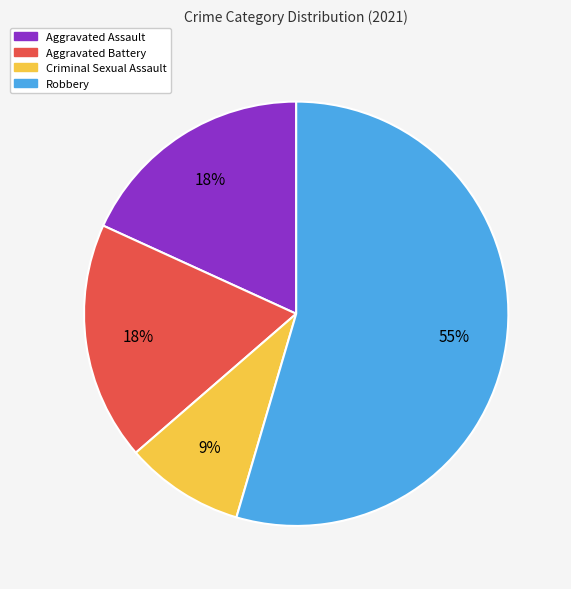

To the nearest percent, what is the average slice percentage?

25%